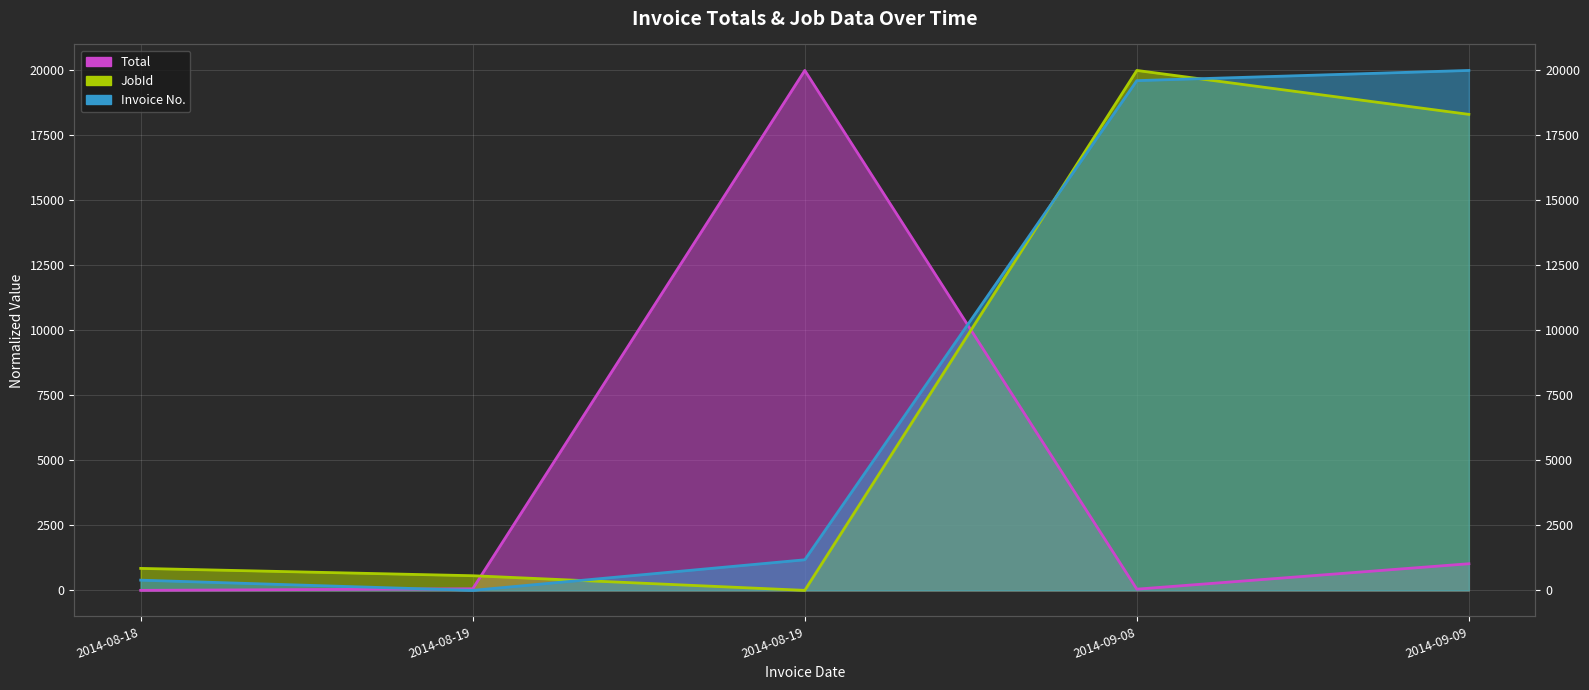

True or false: Invoice No. has a value of 1176.5 at 2014-08-19.

True